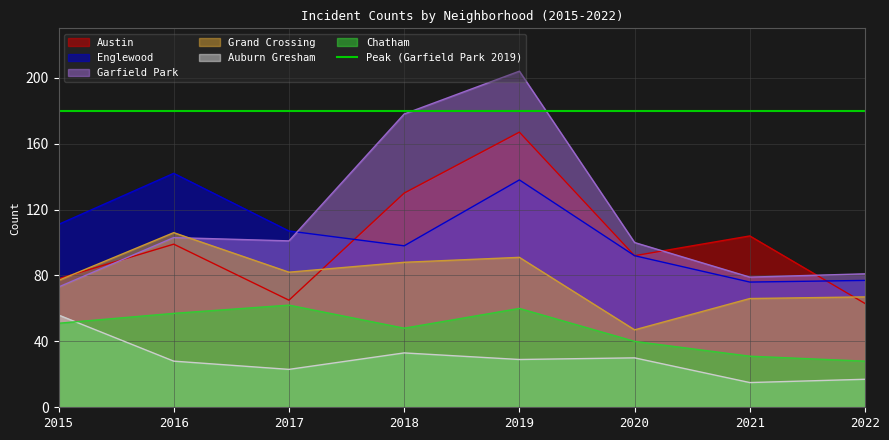

Which has a higher value, 2021 or 2019?

2019